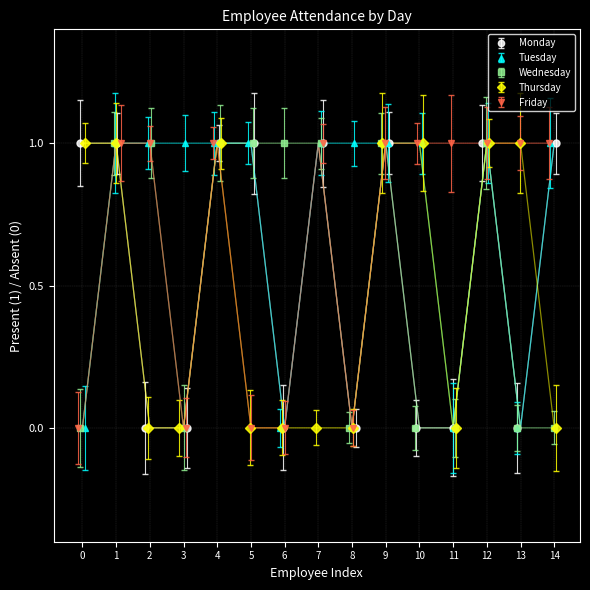

What is the value of the Wednesday point at the 6th from the left?

1